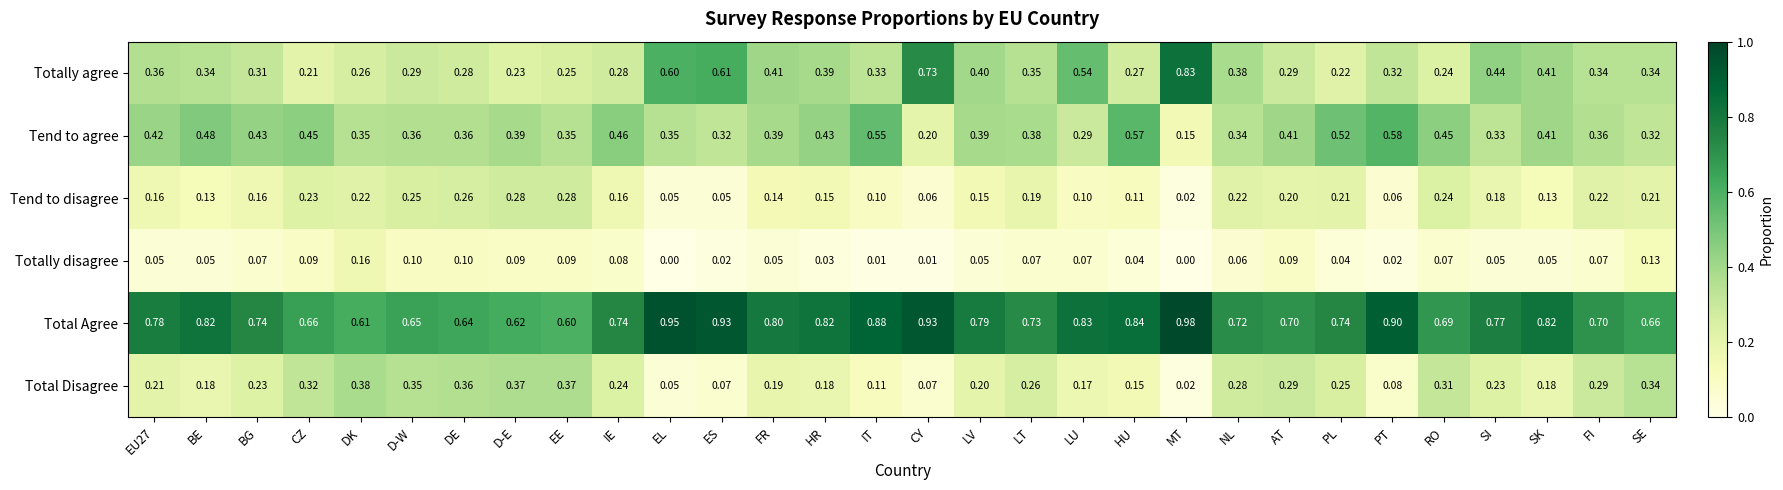

List the series in order of their peak value, highest first.

Total Agree, Totally agree, Tend to agree, Total Disagree, Tend to disagree, Totally disagree